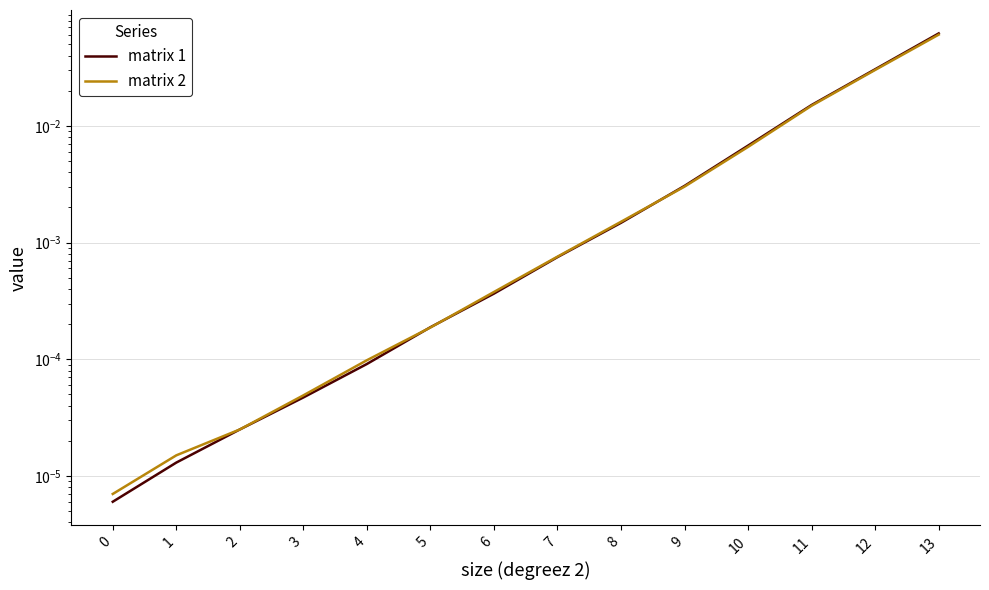

True or false: matrix 1 has more than 1 points higher than both neighbors.

False